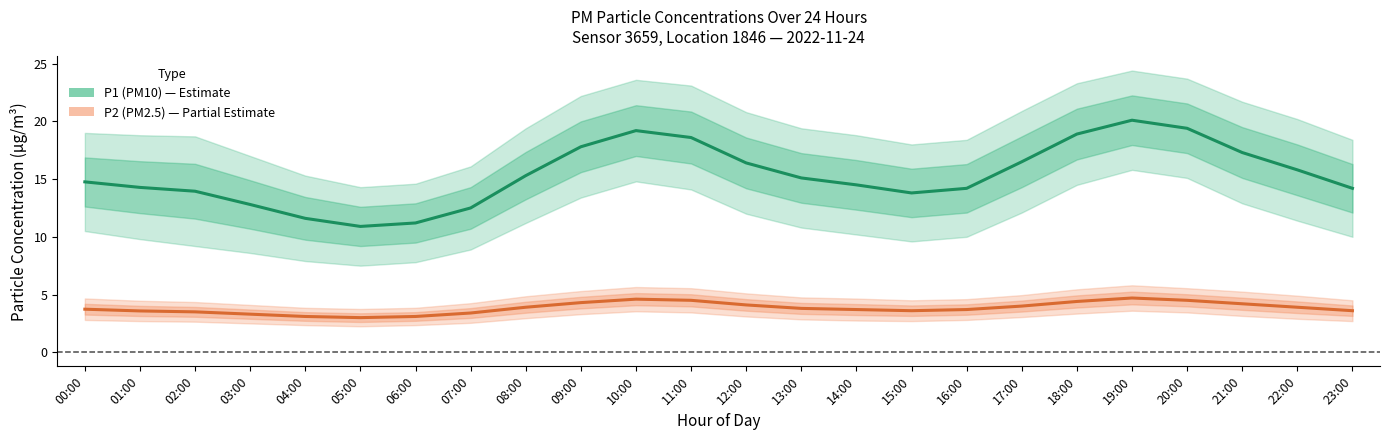

The P2 (PM2.5) series shows 3.8 at 13:00. True or false?

True